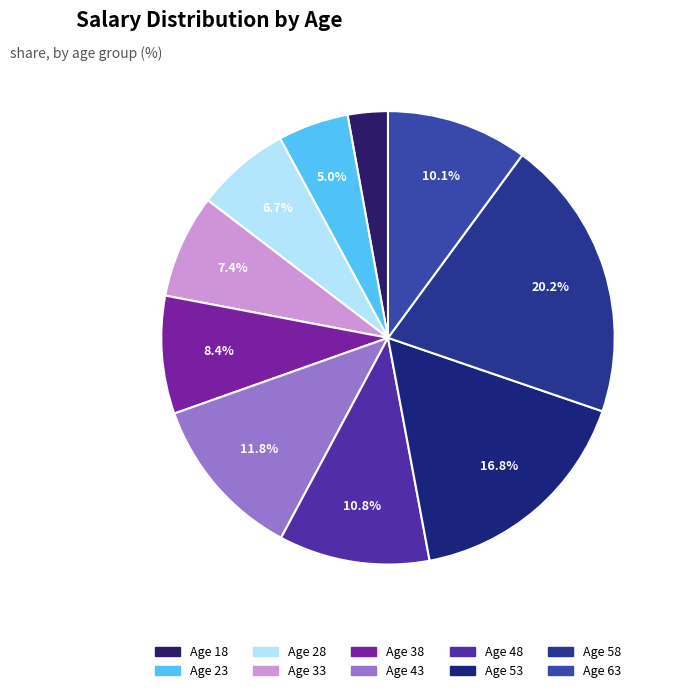

Which slice is the largest?

58